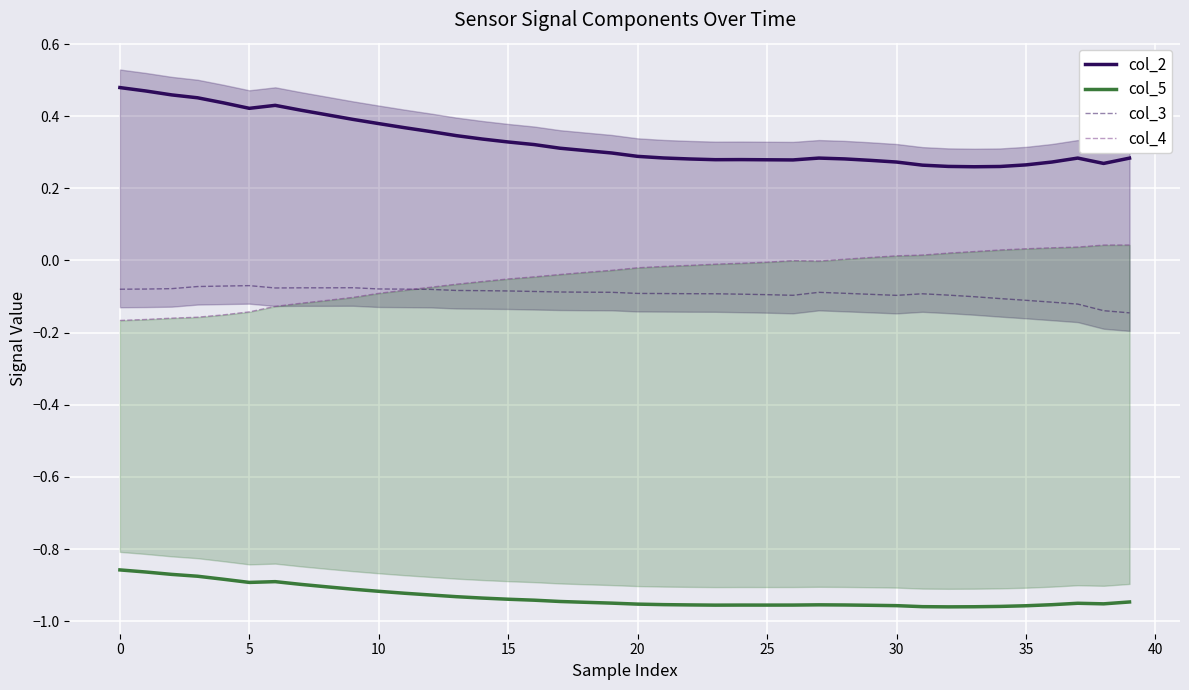

True or false: col_3 has a value of -0.0 at 35.

False